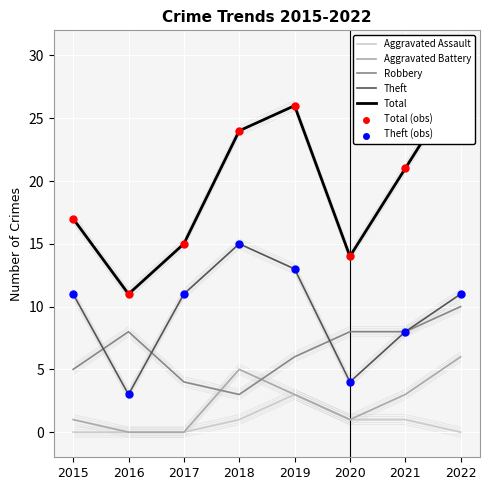

Is the value of Robbery at 2022 greater than the value of Aggravated Battery at 2018?

Yes